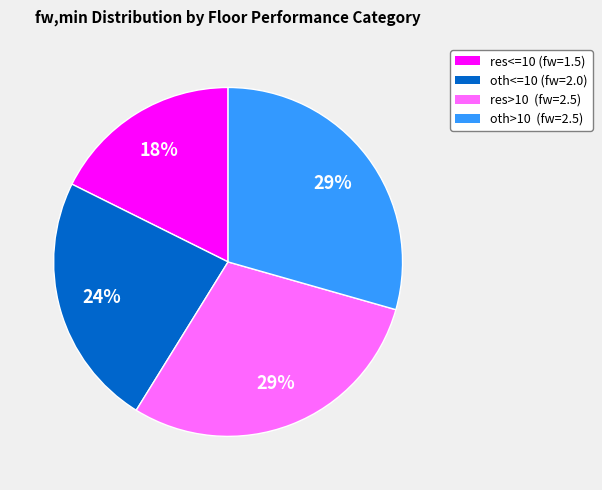

Count the number of slices in the pie.

4